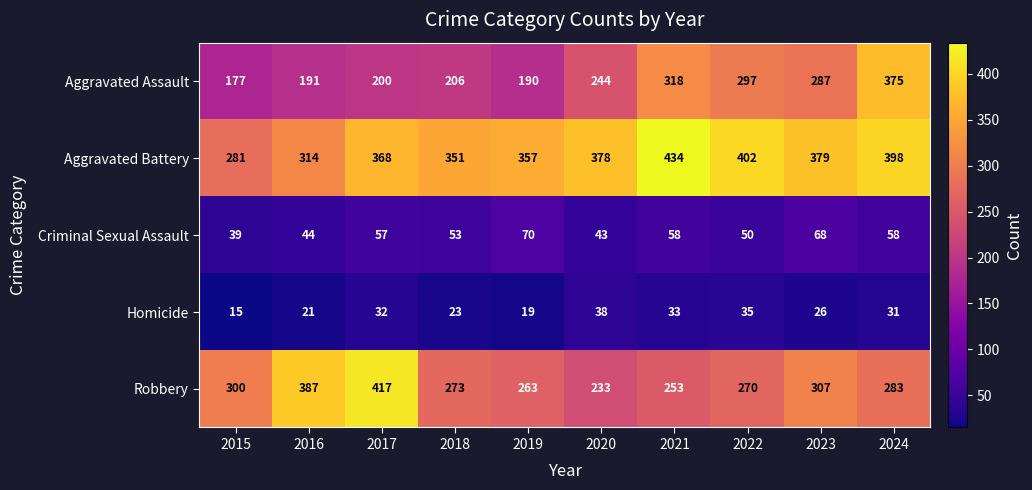

What is the difference between the highest and lowest values at 2022?

367